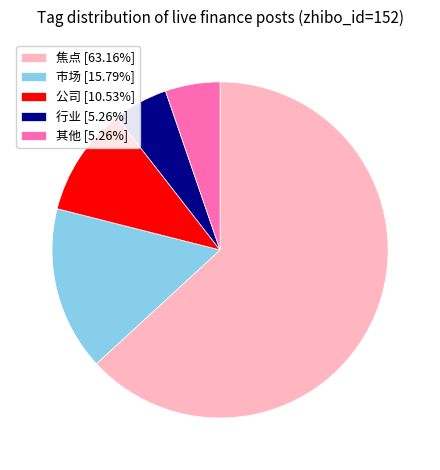

Count the number of slices in the pie.

5